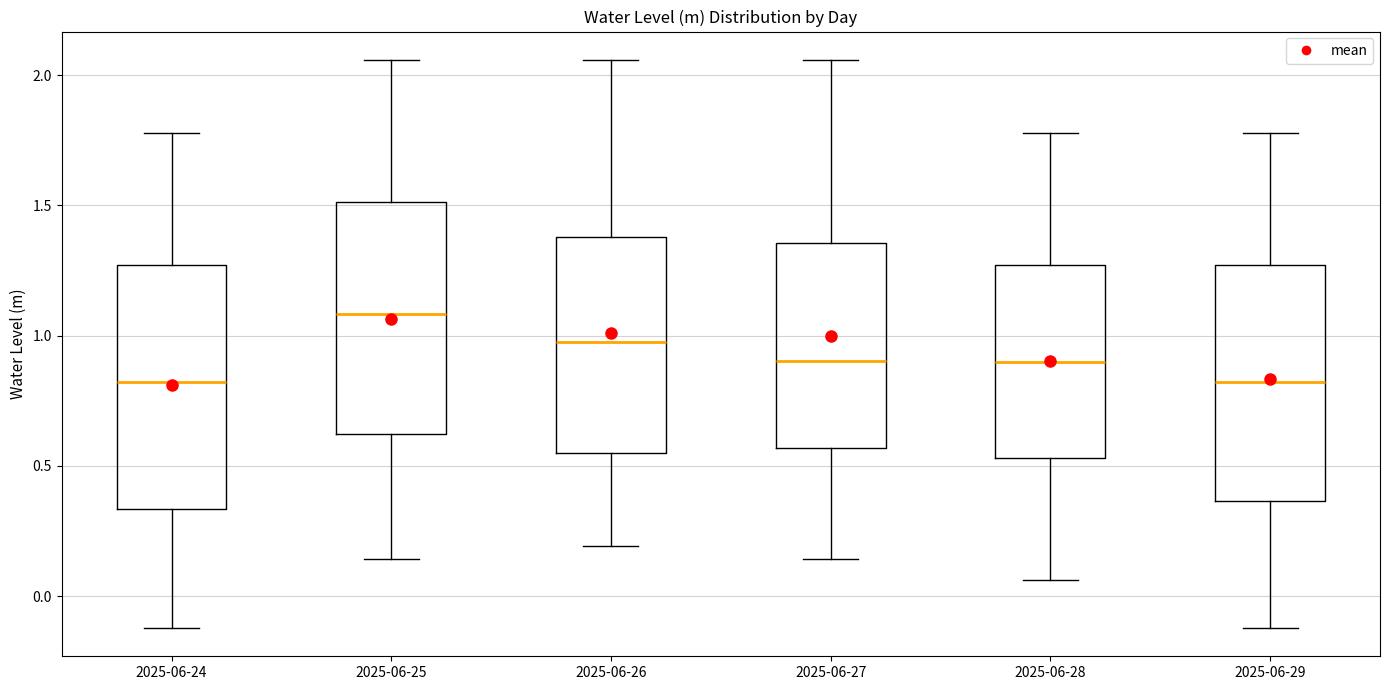

Reading left to right, read every box against the y-axis: the position of its median line, the range the box covers, and the ends of its whiskers. The values are not printed on the chart, so give them approximately, as read against the axis.

2025-06-24: median 0.80, box 0.35 to 1.25, whiskers -0.10 to 1.80
2025-06-25: median 1.10, box 0.60 to 1.50, whiskers 0.15 to 2.05
2025-06-26: median 1.00, box 0.55 to 1.40, whiskers 0.20 to 2.05
2025-06-27: median 0.90, box 0.55 to 1.35, whiskers 0.15 to 2.05
2025-06-28: median 0.90, box 0.55 to 1.25, whiskers 0.05 to 1.80
2025-06-29: median 0.80, box 0.35 to 1.25, whiskers -0.10 to 1.80